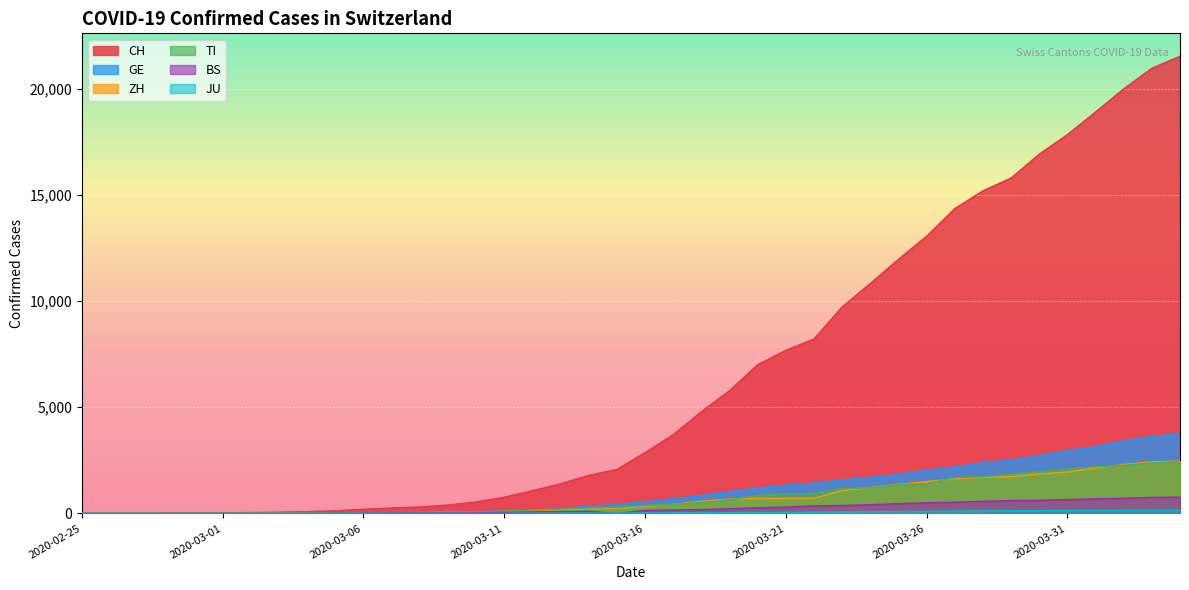

How many series are shown in this chart?

6